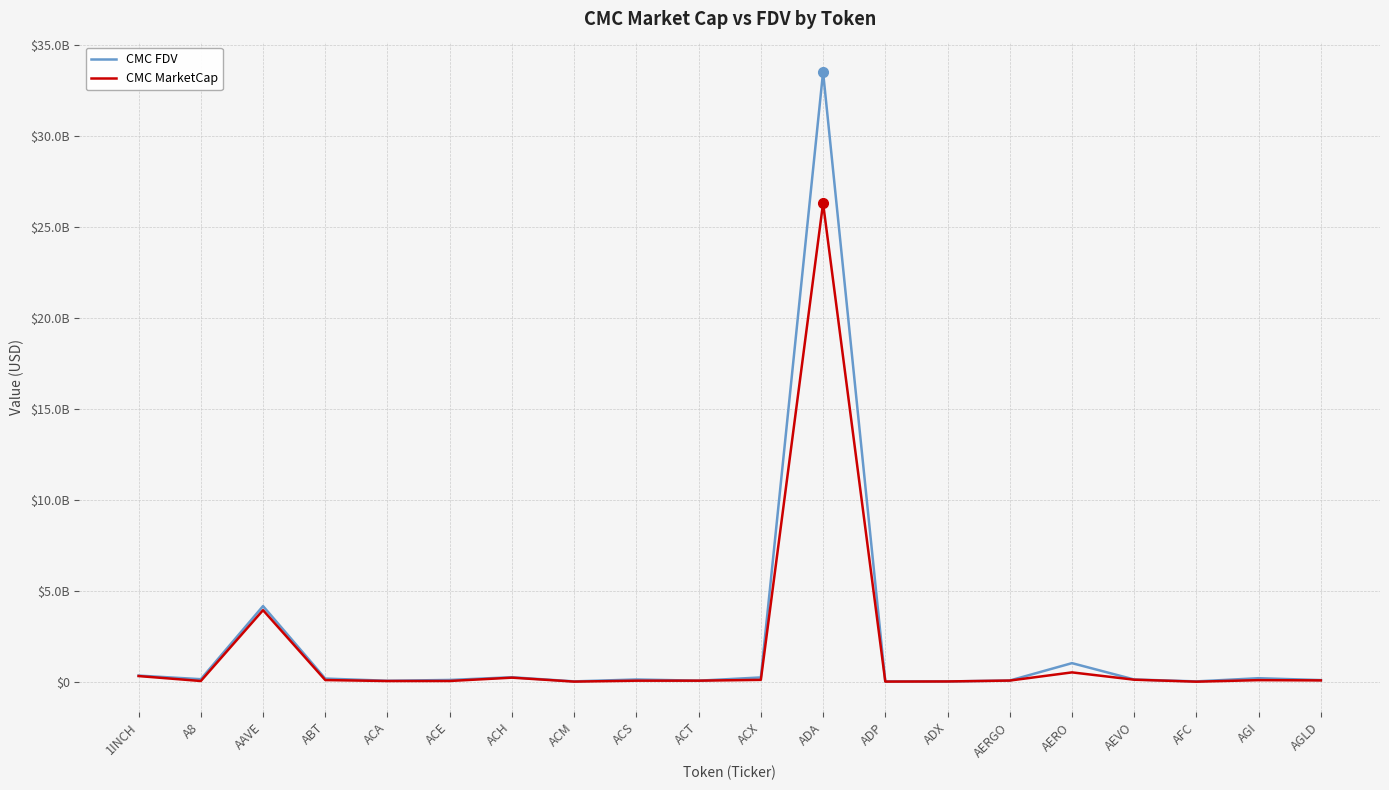

What is the label of the 15th point from the right?

ACE